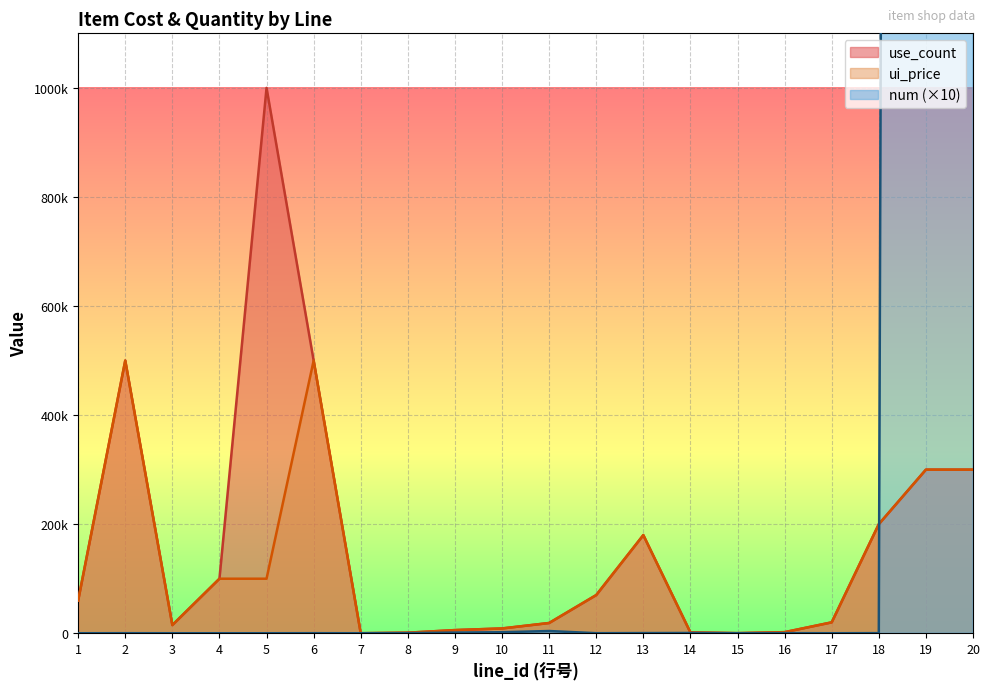

How many interior local valleys does the num series have?

4